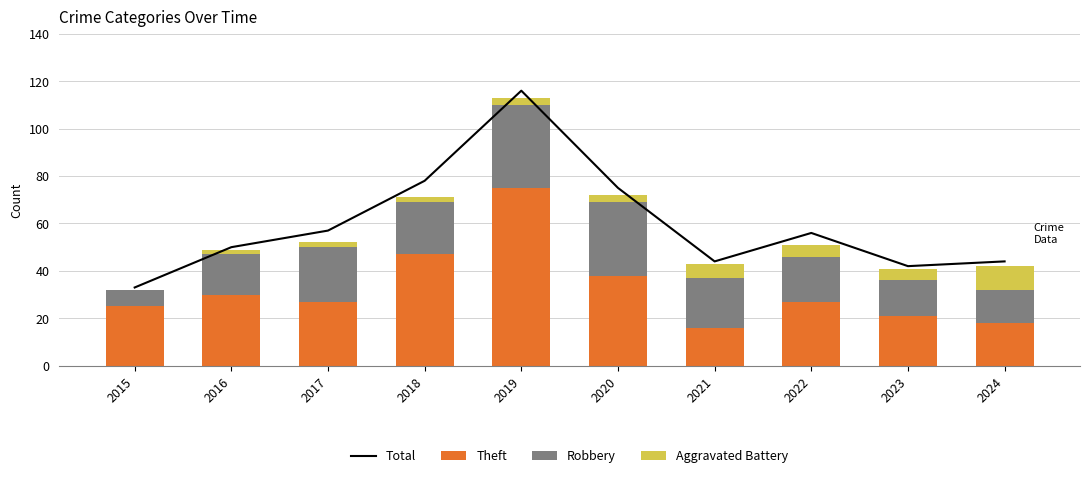

What is the total value across all series at 2021?

87